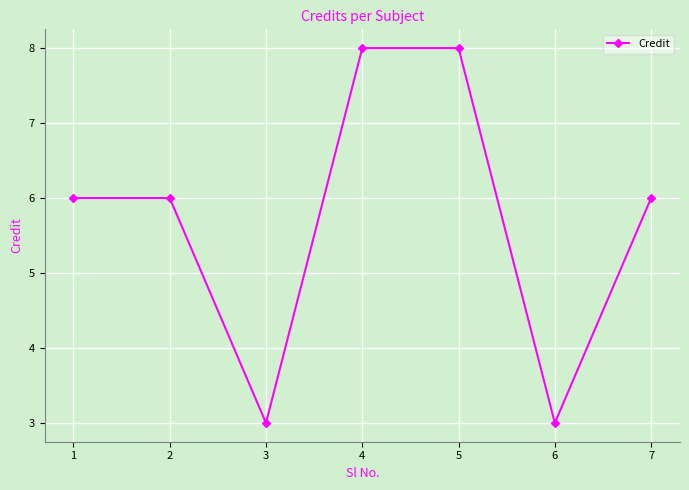

The value at 4 is 14. True or false?

False